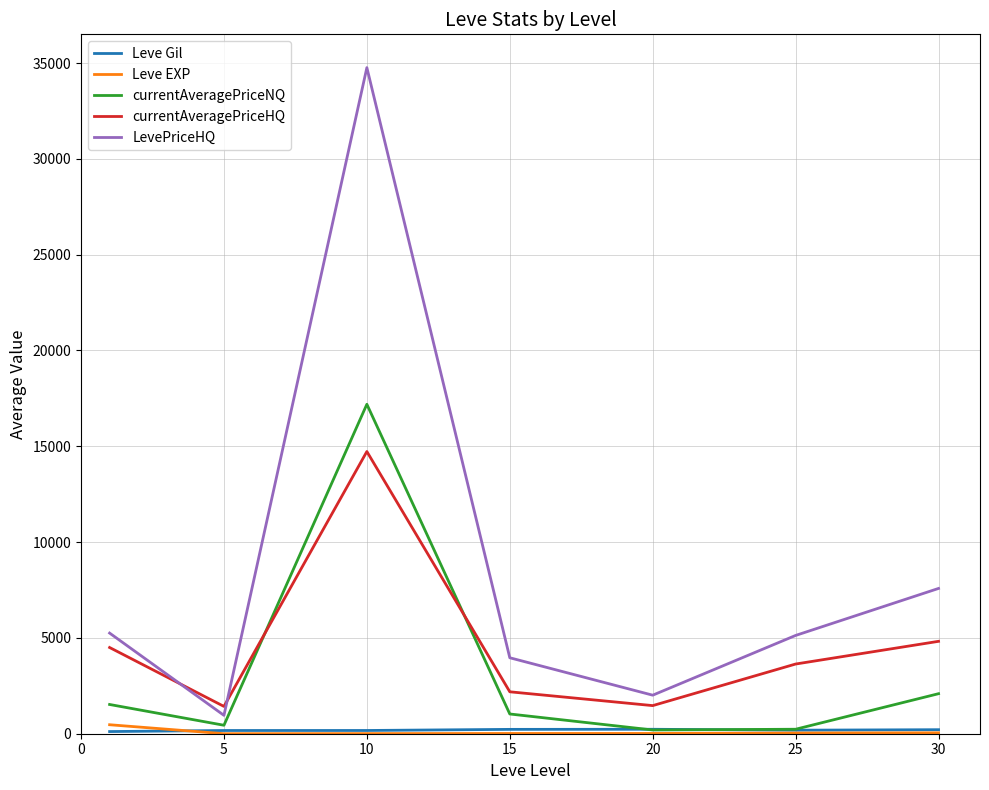

Which series has the largest total across all categories?

LevePriceHQ